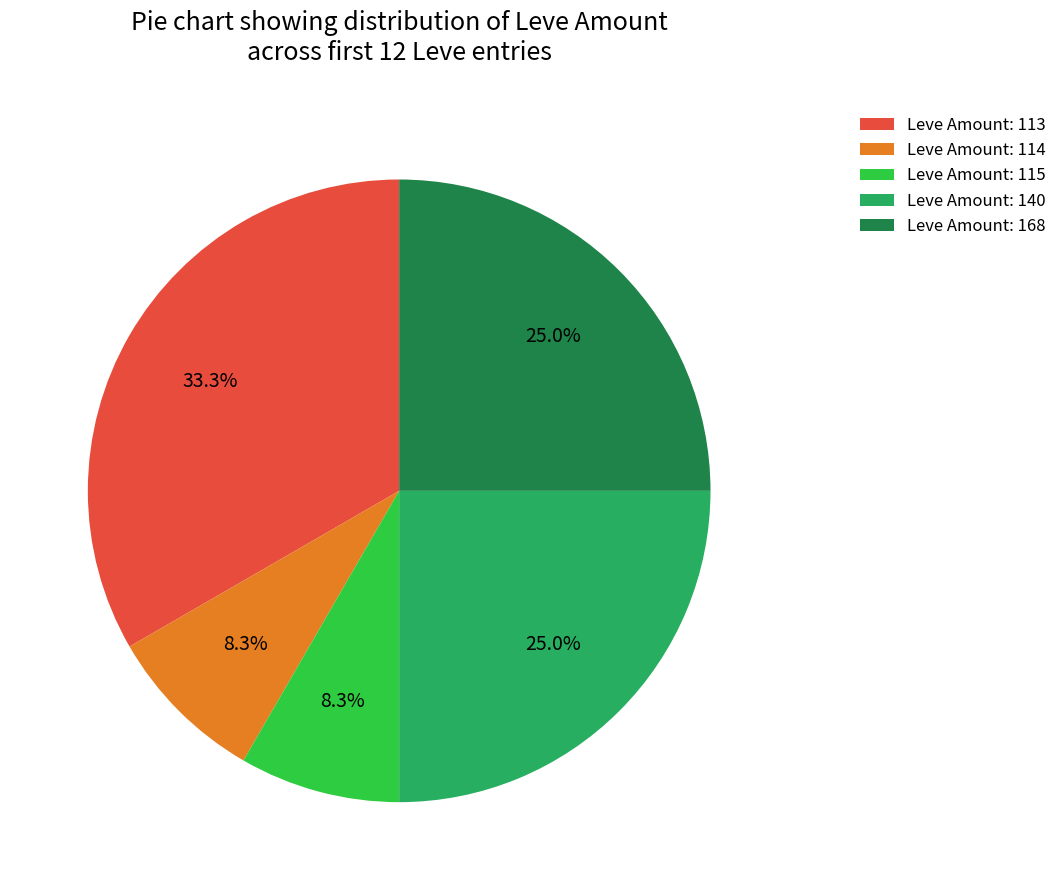

Which slice is the largest?

Leve Amount: 113